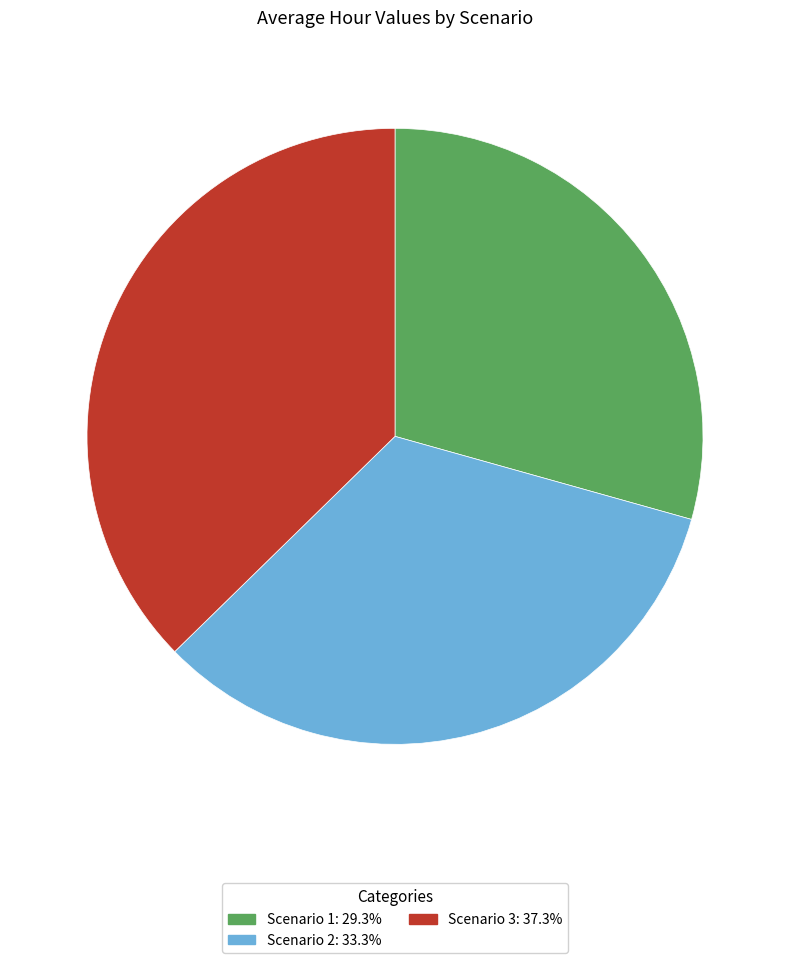

Approximately how many times larger is the value at Scenario 3: 37.3% compared to Scenario 1: 29.3%?

1.3